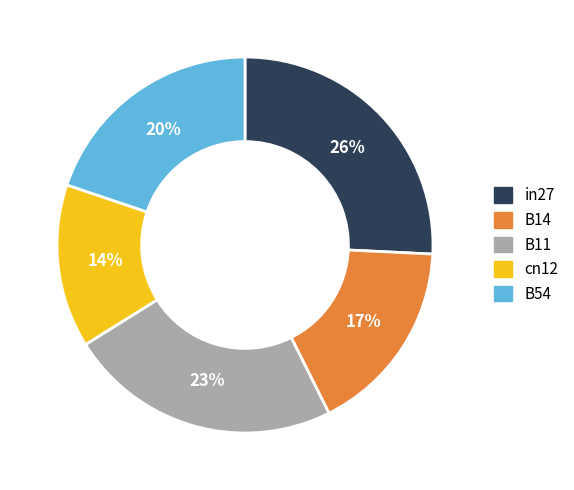

To the nearest percent, what is the difference between the largest and smallest slice percentages?

12%